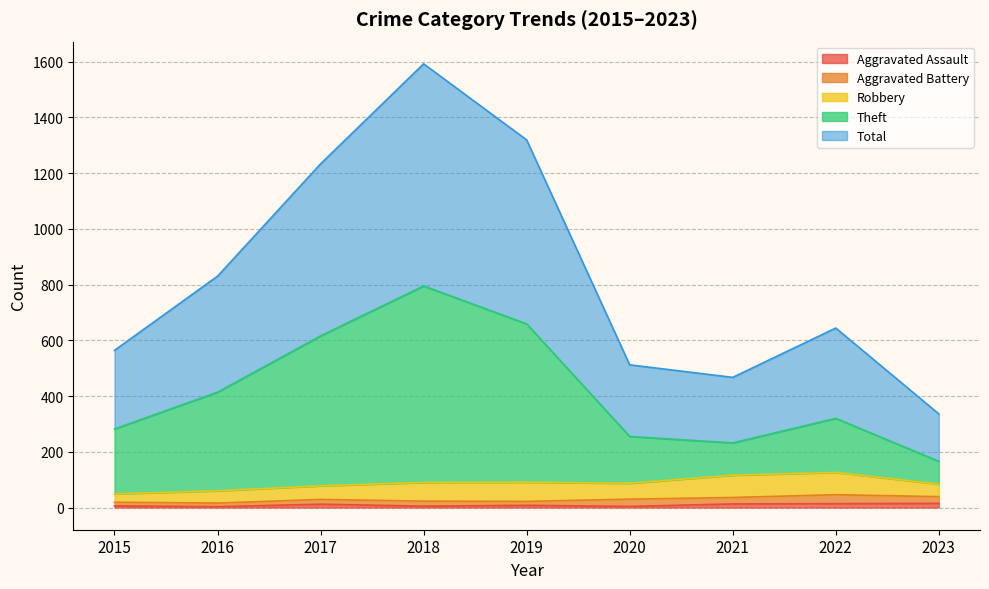

True or false: Theft and Aggravated Assault intersect in this chart.

False